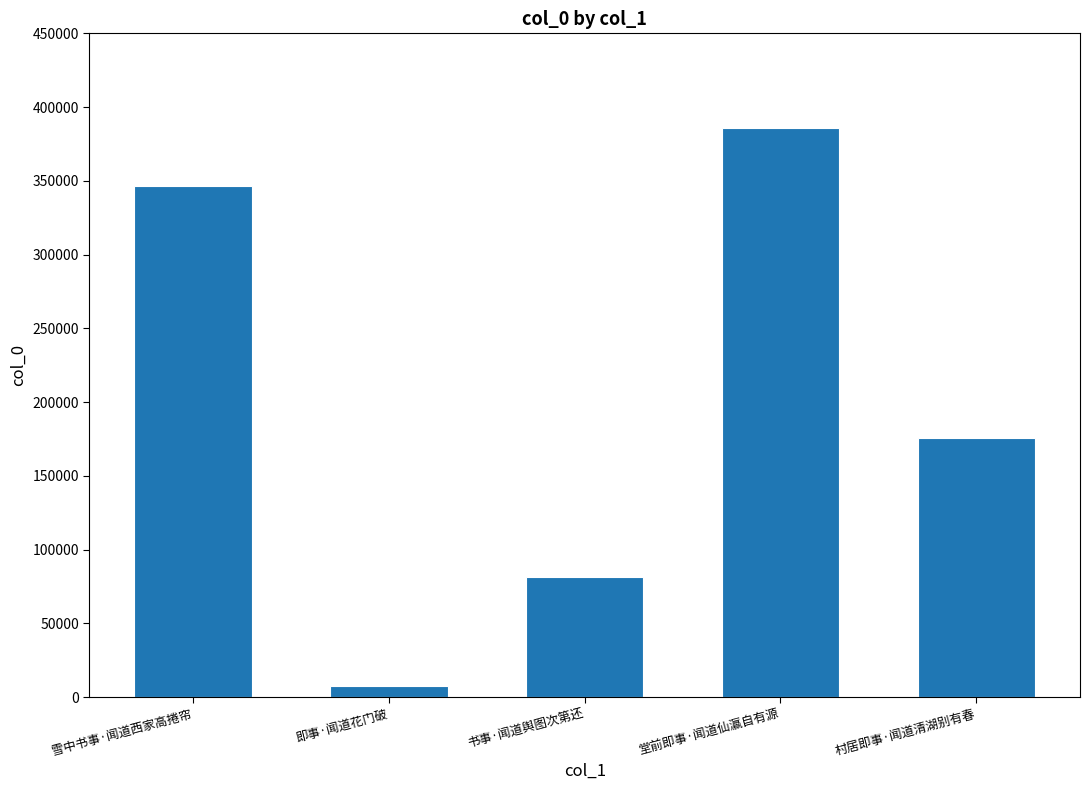

What is the difference between the second highest and second lowest values?

264998